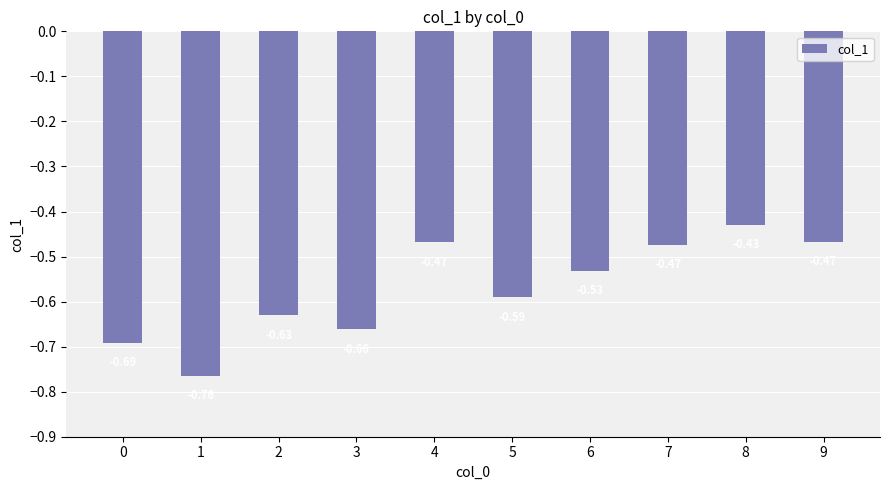

What is the difference between the maximum and minimum values?

0.3